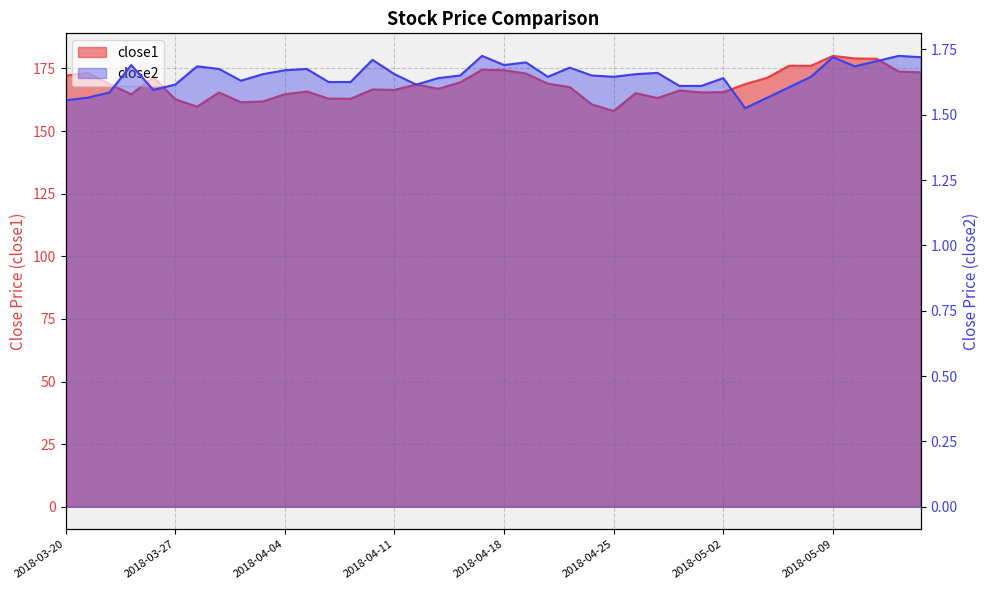

What is the value of the close1 point at the 39th from the left?

173.8